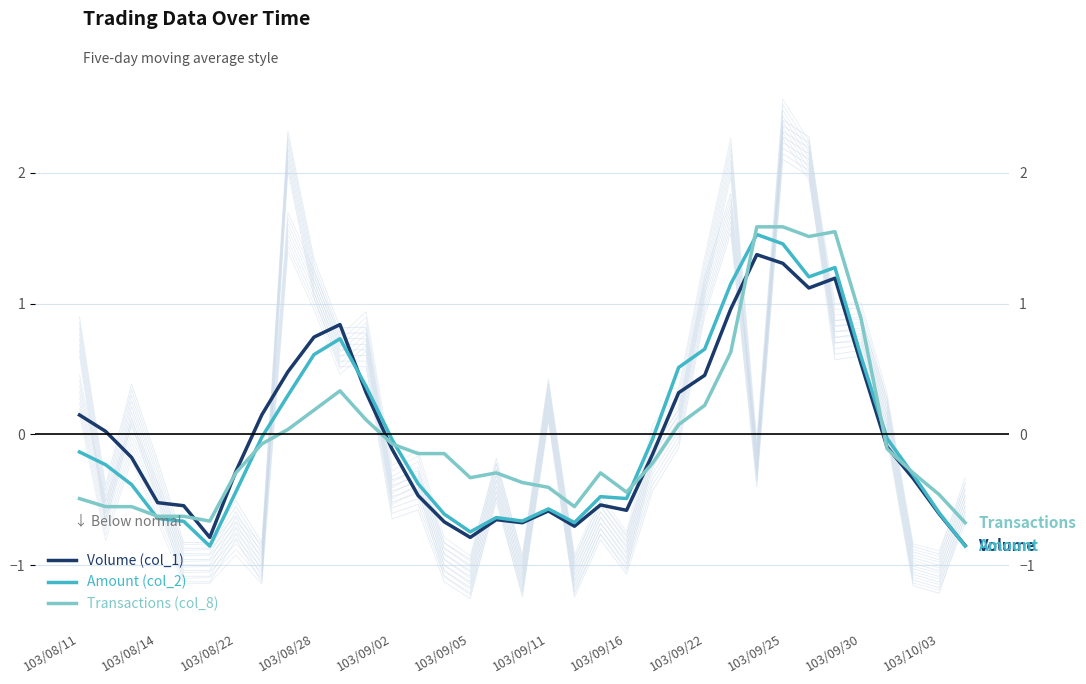

Reading left to right, what are all the values shown in this chart?

Volume (col_1): 0.1	0.0	-0.2	-0.5	-0.5	-0.8	-0.3	0.1	0.5	0.7	0.8	0.3	-0.1	-0.5	-0.7	-0.8	-0.7	-0.7	-0.6	-0.7	-0.5	-0.6	-0.2	0.3	0.5	1.0	1.4	1.3	1.1	1.2	0.5	-0.1	-0.3	-0.6	-0.9
Amount (col_2): -0.1	-0.2	-0.4	-0.6	-0.7	-0.9	-0.4	-0.0	0.3	0.6	0.7	0.4	-0.0	-0.4	-0.6	-0.7	-0.6	-0.7	-0.6	-0.7	-0.5	-0.5	-0.0	0.5	0.7	1.2	1.5	1.5	1.2	1.3	0.6	-0.0	-0.3	-0.6	-0.9
Transactions (col_8): -0.5	-0.6	-0.6	-0.6	-0.6	-0.7	-0.3	-0.1	0.0	0.2	0.3	0.1	-0.1	-0.1	-0.1	-0.3	-0.3	-0.4	-0.4	-0.6	-0.3	-0.4	-0.2	0.1	0.2	0.6	1.6	1.6	1.5	1.5	0.9	-0.1	-0.3	-0.5	-0.7